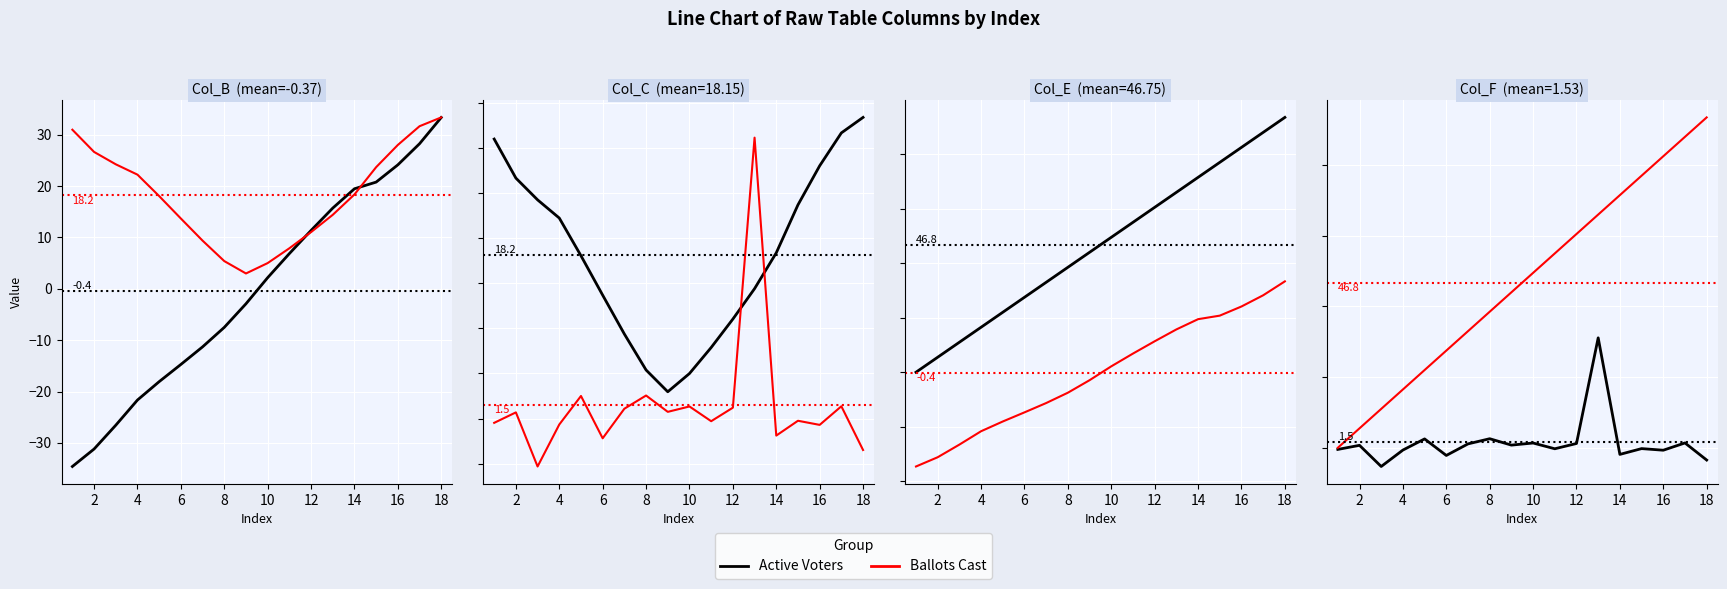

How many data points does each series have?

18